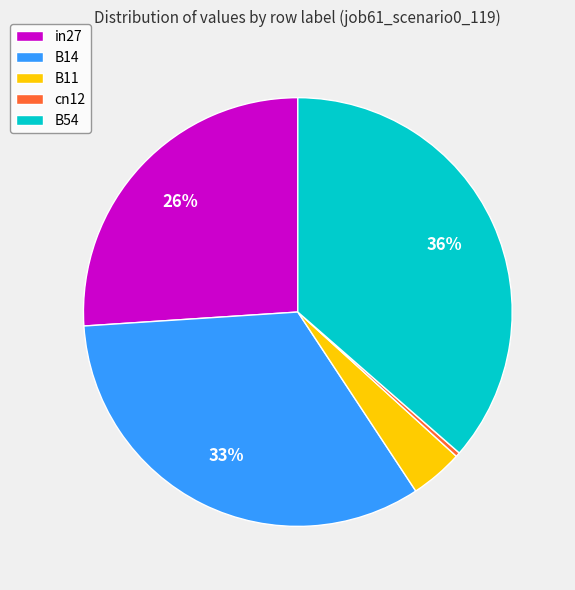

Does any single category account for the majority?

No